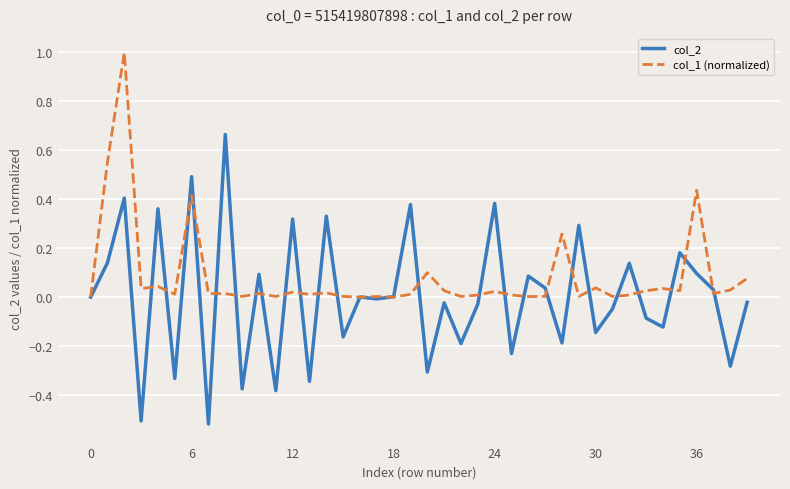

How many distinct data groups are displayed?

2